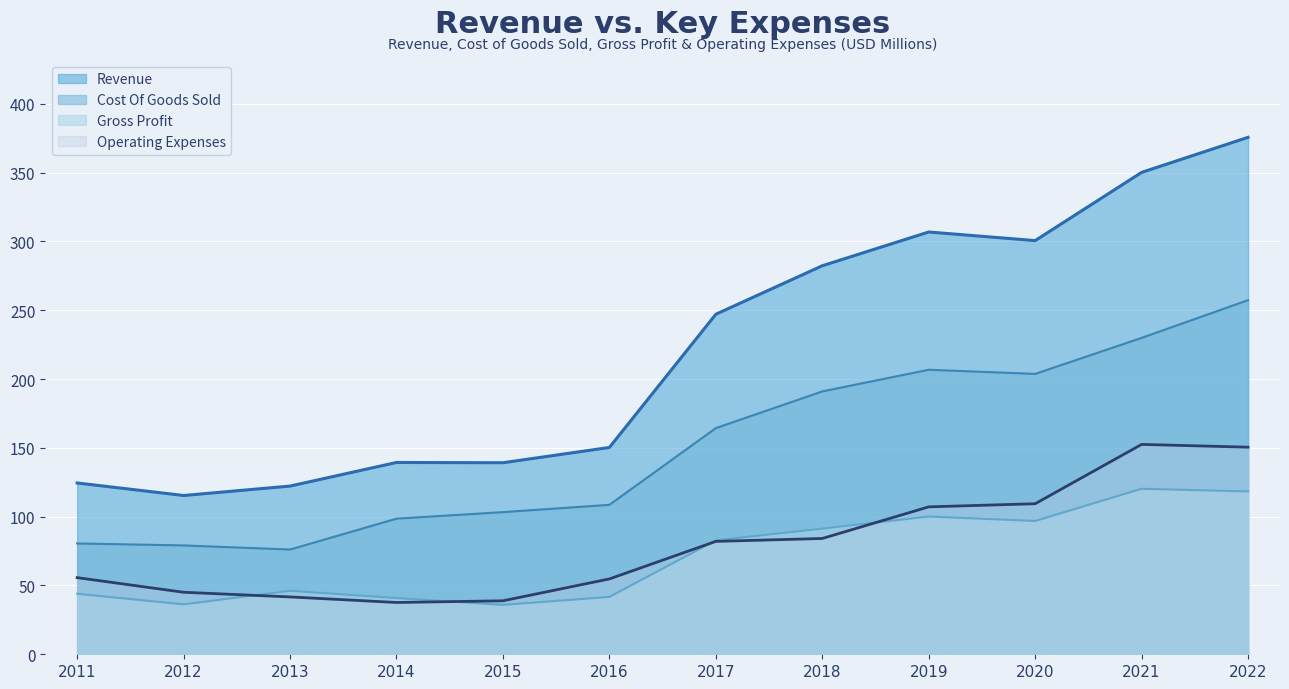

Rank the series by their maximum value, from lowest to highest.

Gross Profit, Operating Expenses, Cost Of Goods Sold, Revenue